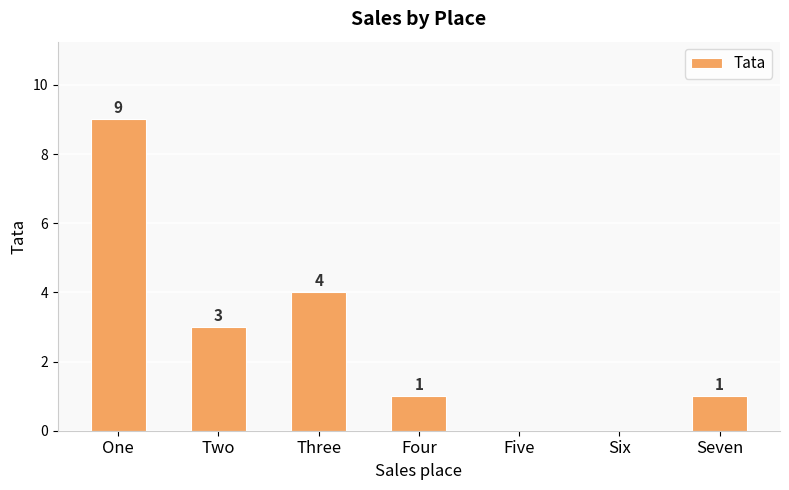

Between Two and Three, which is larger?

Three